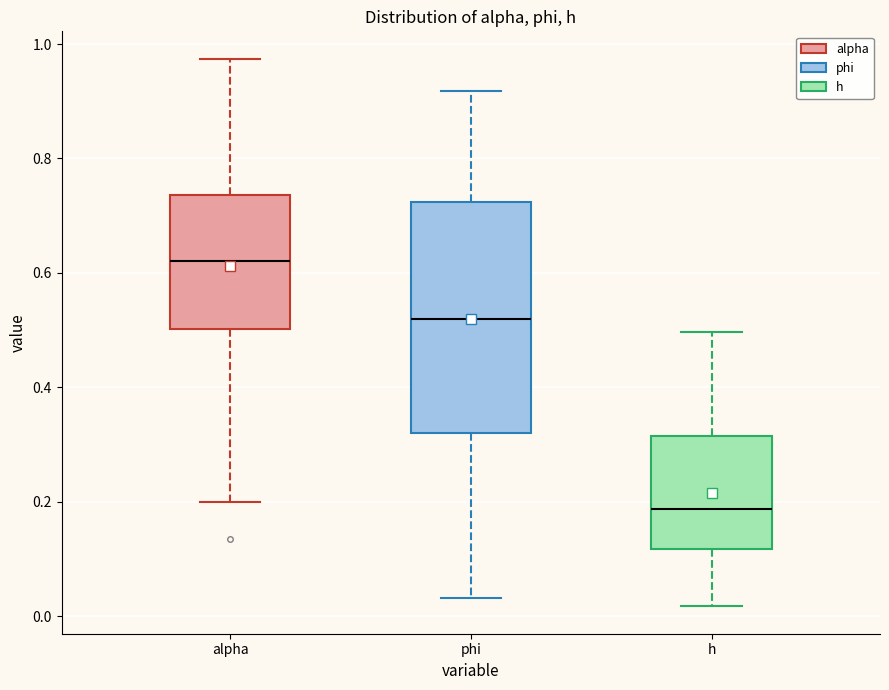

Where does the lower whisker of the box for alpha end on the y-axis? The values are not printed on the chart, so give them approximately, as read against the axis.

0.20